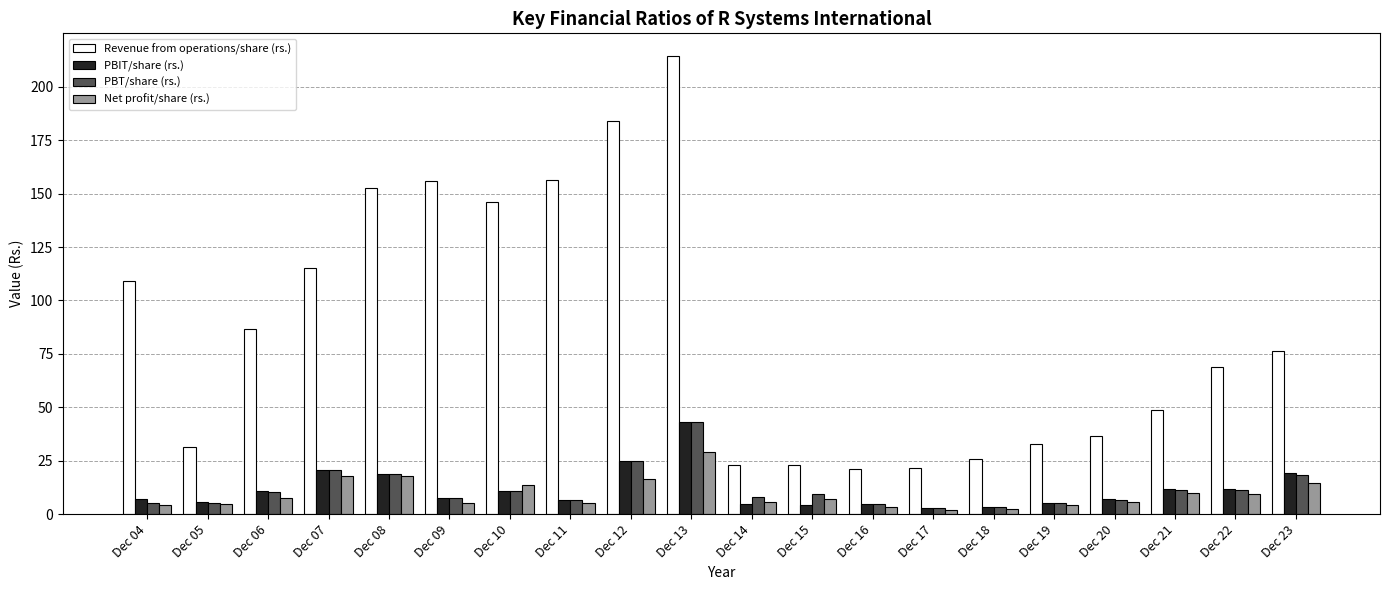

At how many categories does at least one series exceed 213?

1